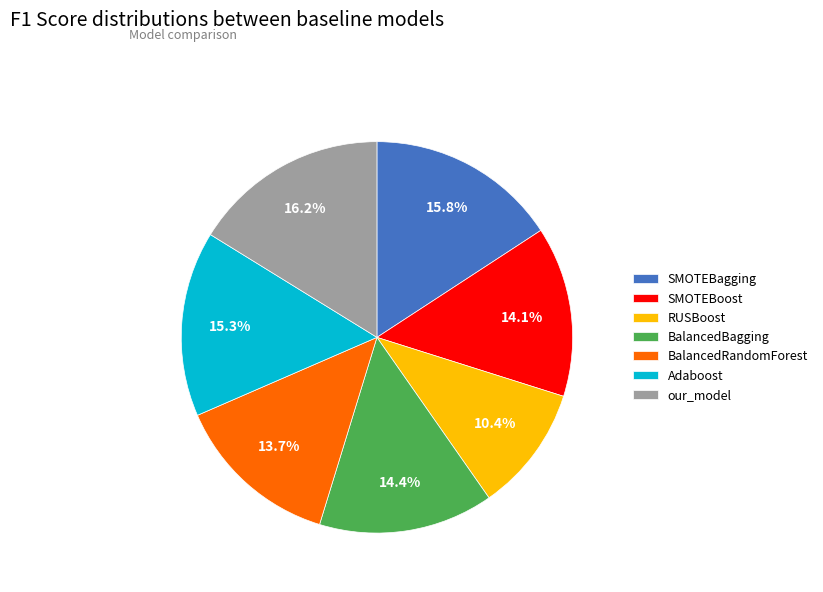

Which category has the smallest portion of the pie?

RUSBoost